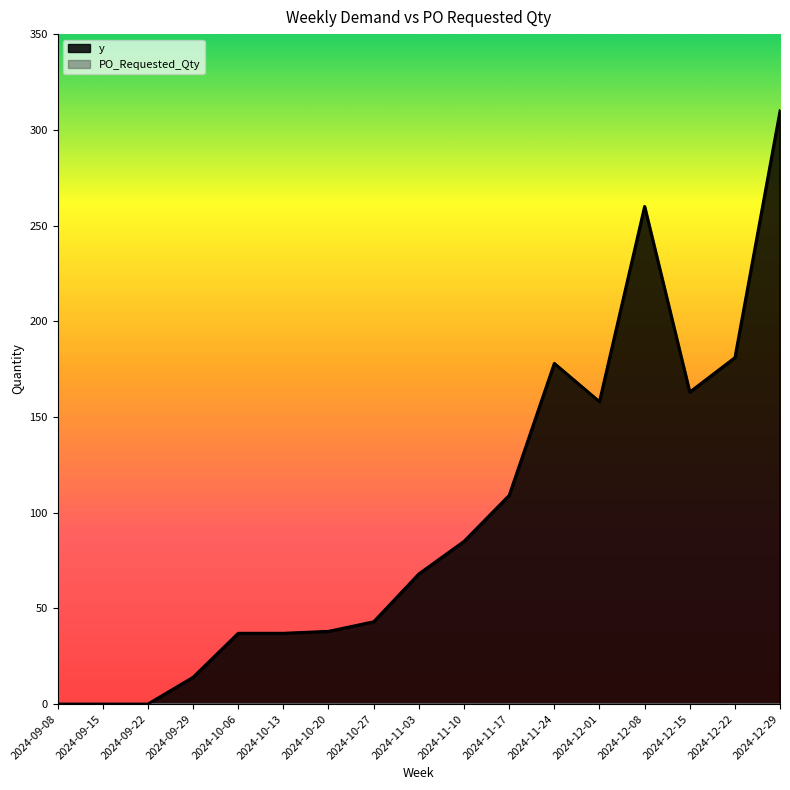

What is the label of the 14th point from the right?

2024-09-29